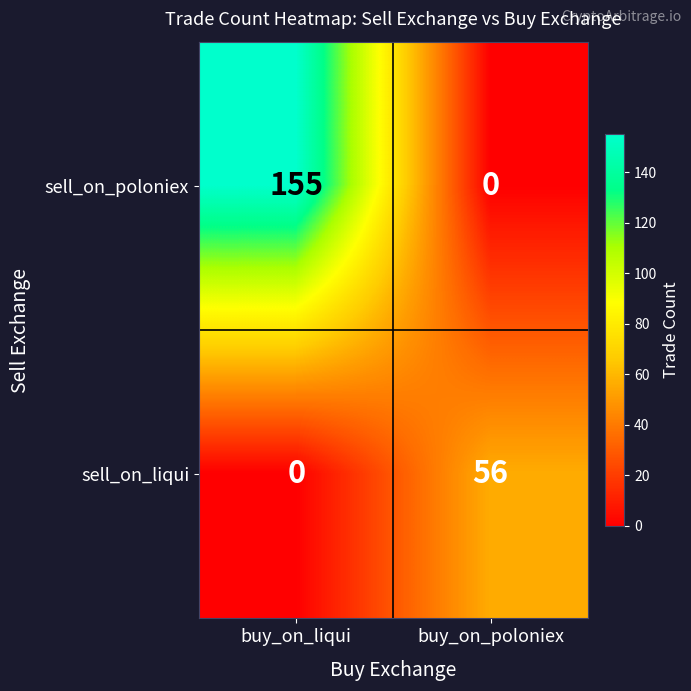

The value of sell_on_poloniex at buy_on_liqui is 221. True or false?

False